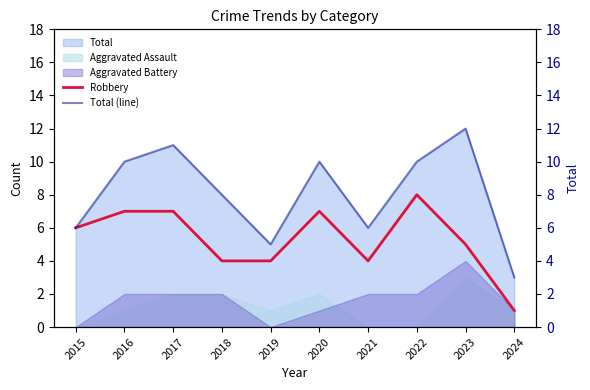

Reading left to right, what are all the values shown in this chart?

Robbery: 6	7	7	4	4	7	4	8	5	1
Total (line): 6	10	11	8	5	10	6	10	12	3